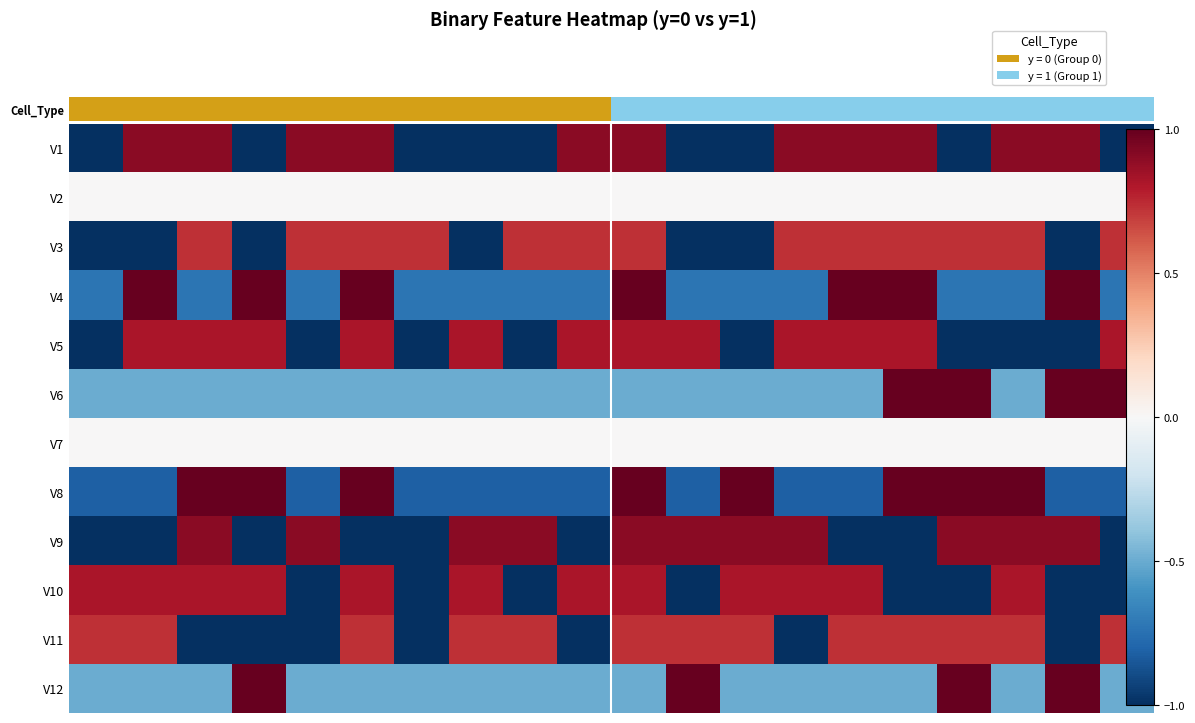

At how many categories does at least one series exceed 0?

20